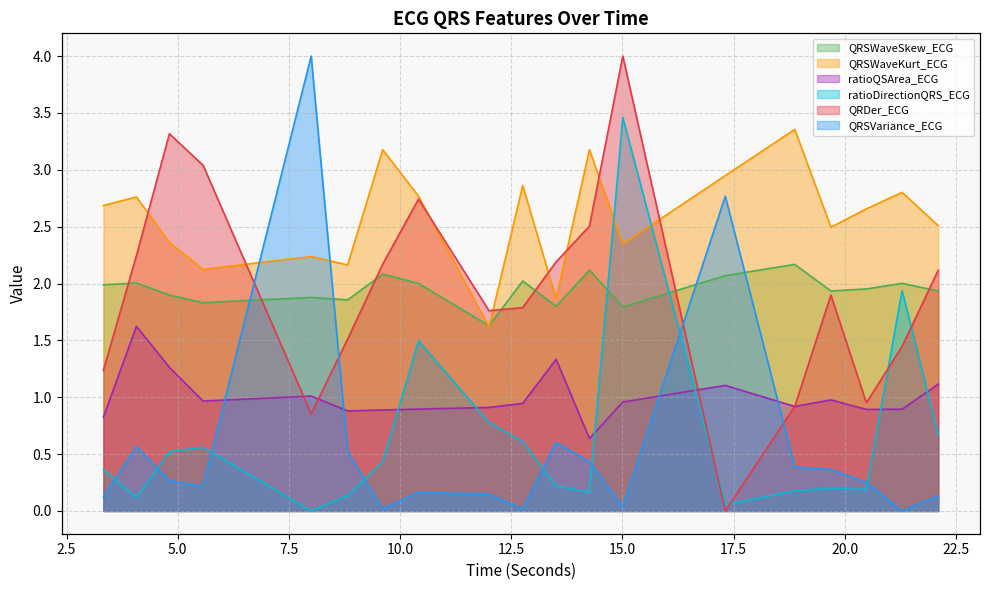

What position from the right is 13.5078125?

9